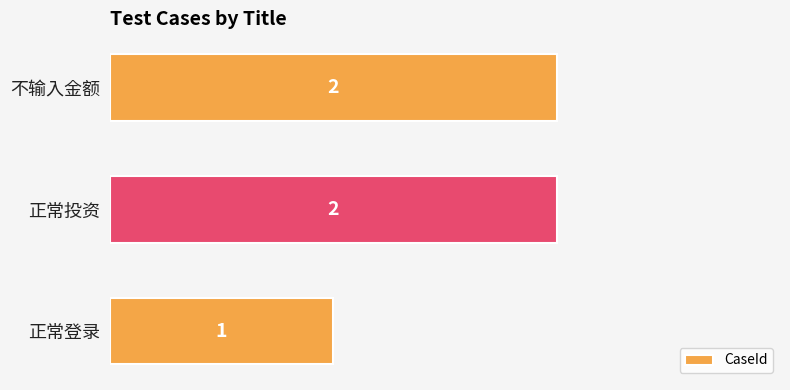

Reading top to bottom, list all the values displayed in this chart.

不输入金额=2	正常投资=2	正常登录=1